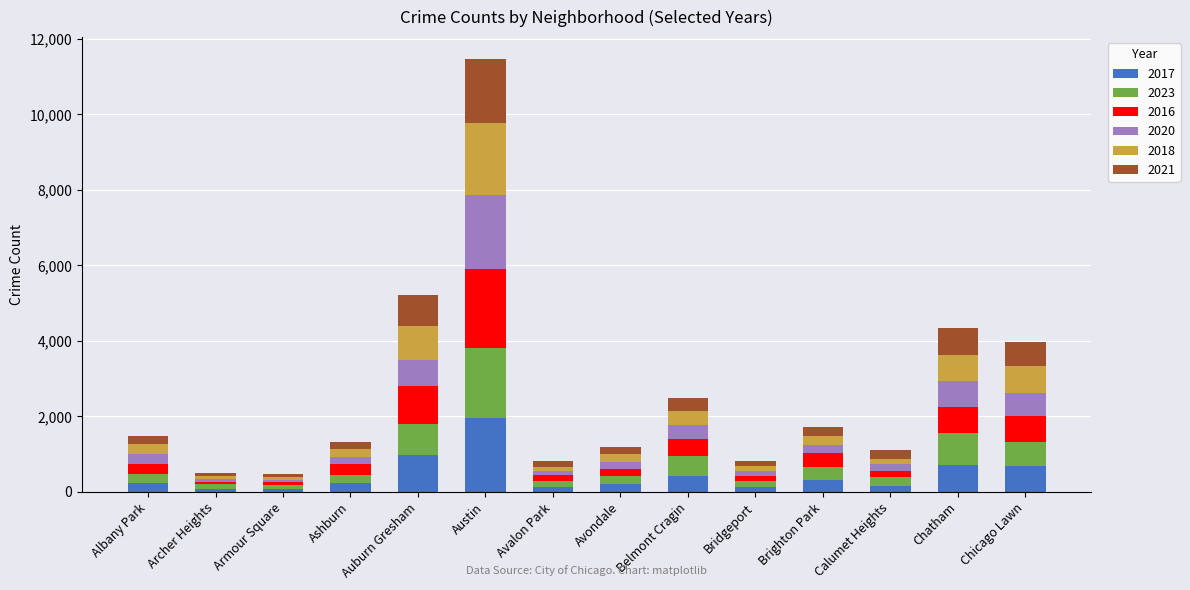

At which label does 2017 reach its peak?

Austin